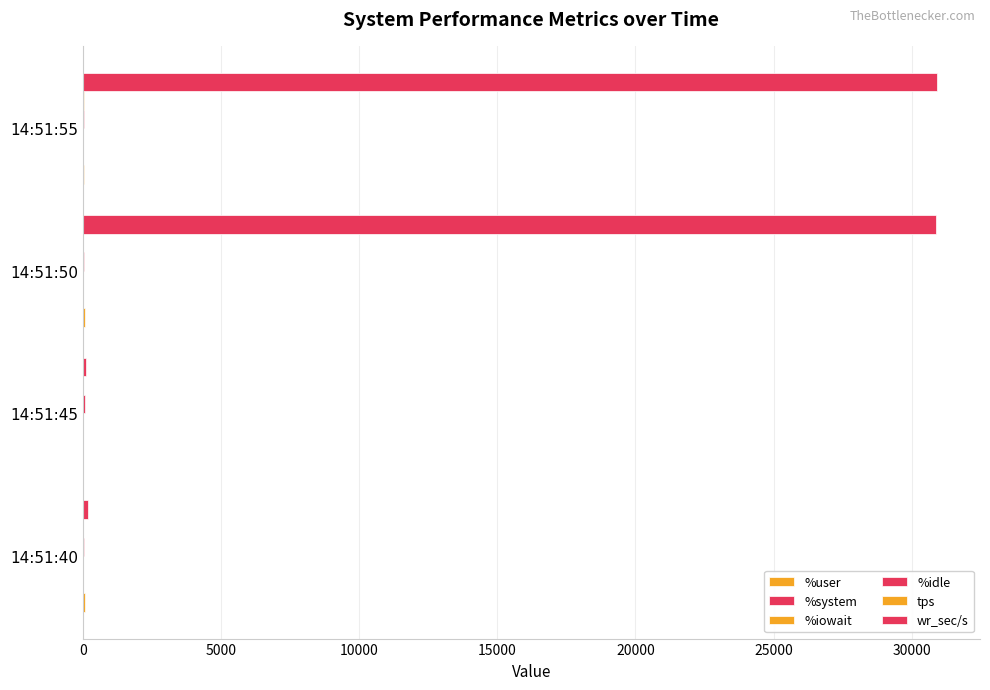

How many distinct data groups are displayed?

6